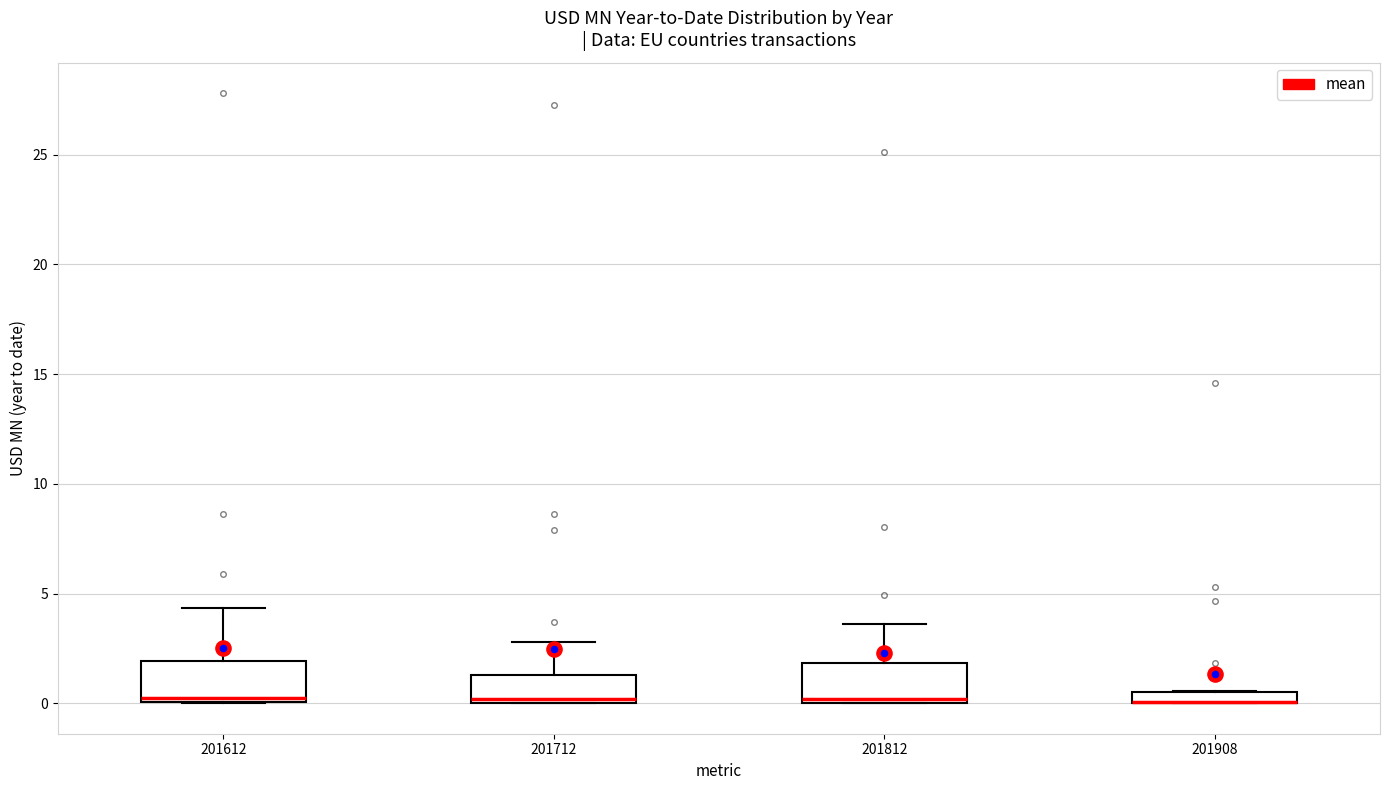

Where is the upper edge of the box at x = 201712 on the y-axis? The values are not printed on the chart, so give them approximately, as read against the axis.

1.5